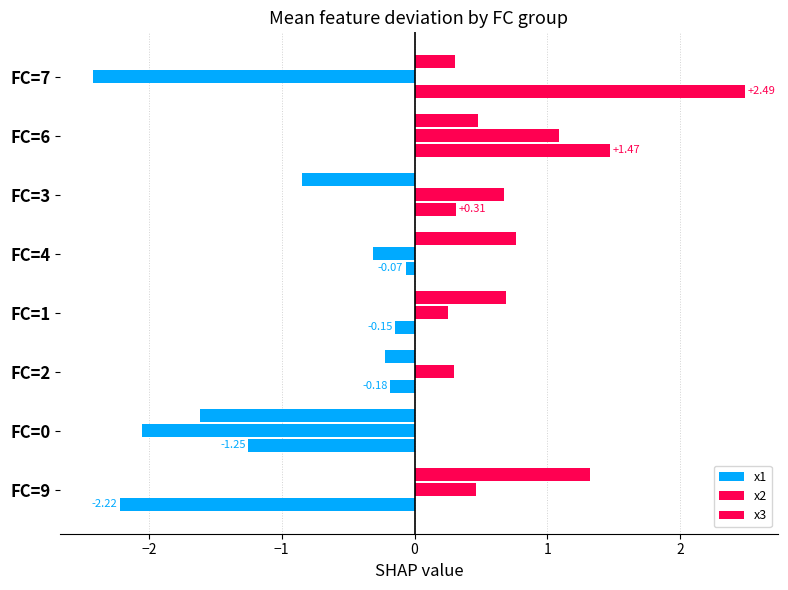

How many values in the x3 series exceed 0?

5